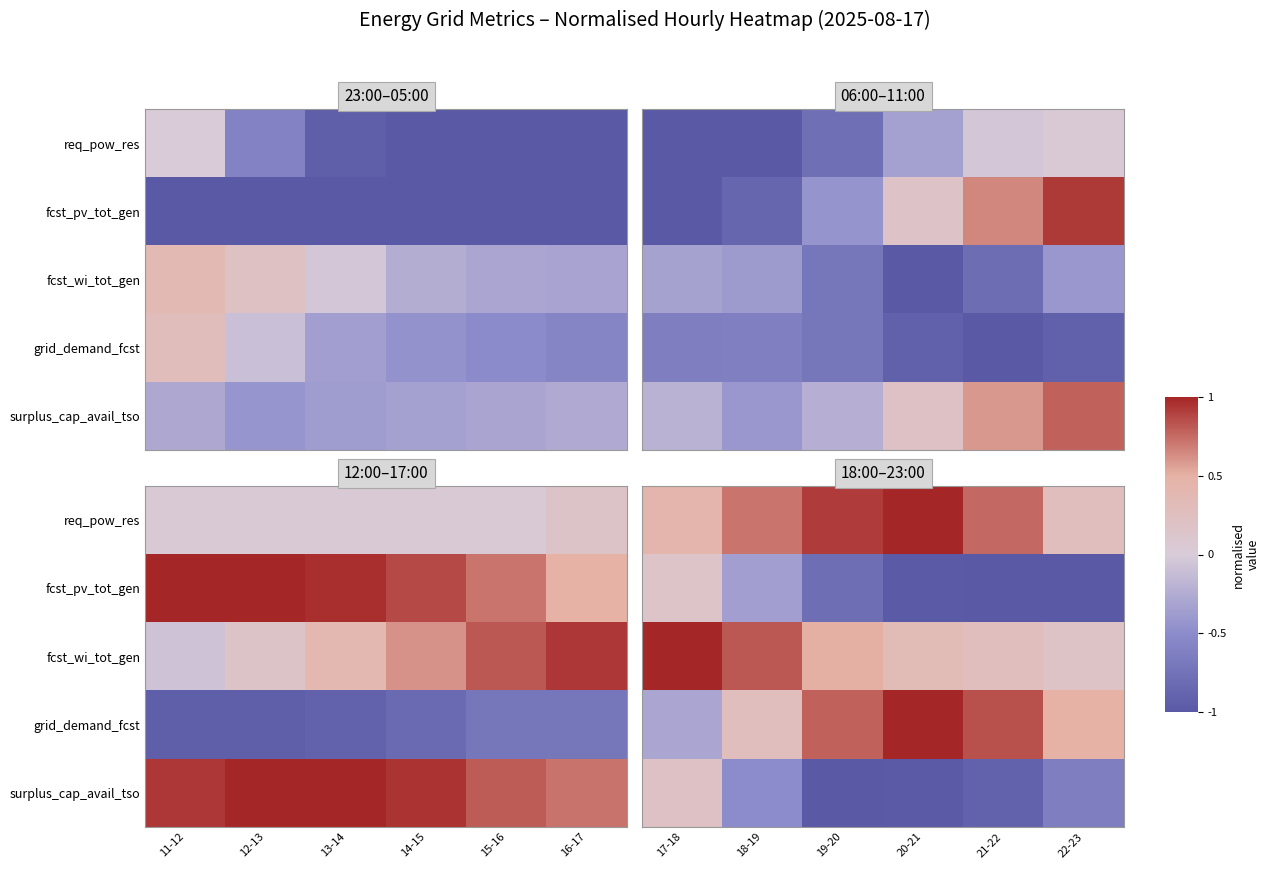

At which category does the chart reach its minimum across all series?

22-23